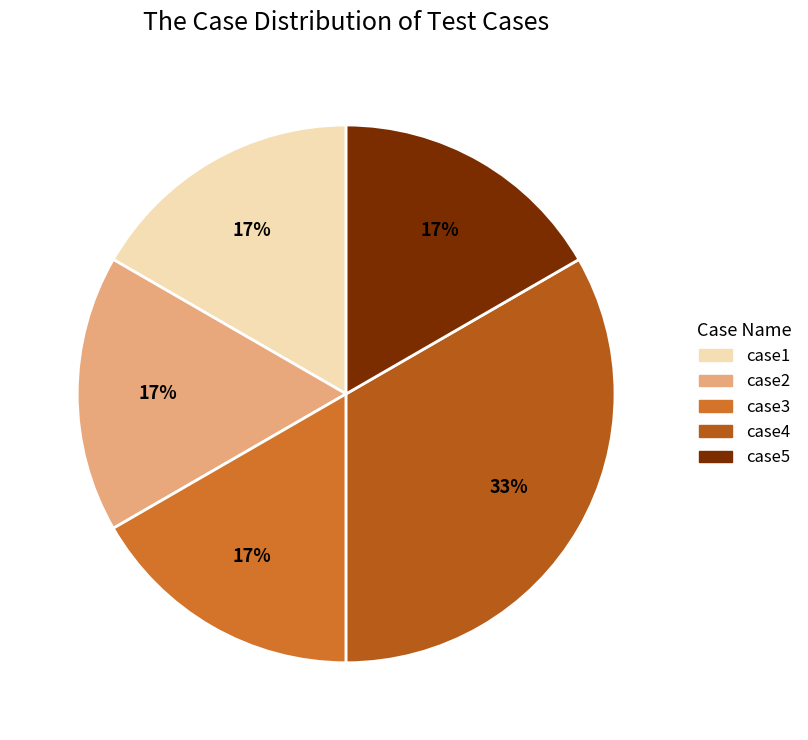

What percentage is the case4 slice, to the nearest percent?

33%